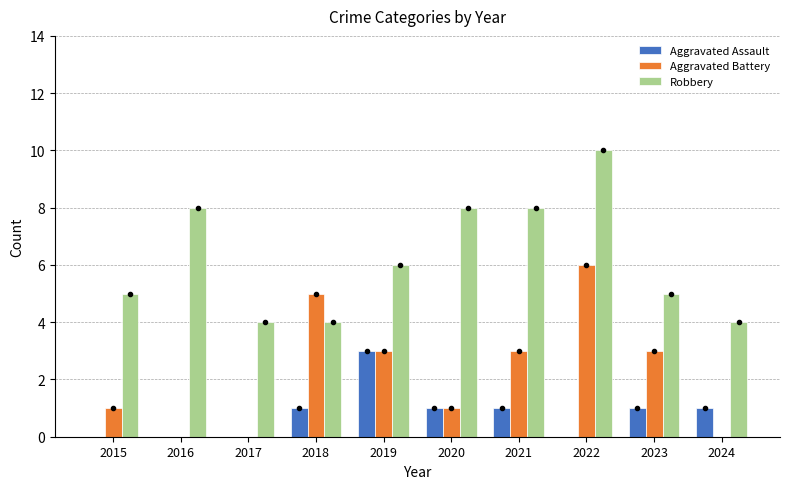

Between 2020 and 2021, which series saw the biggest shift?

Aggravated Battery